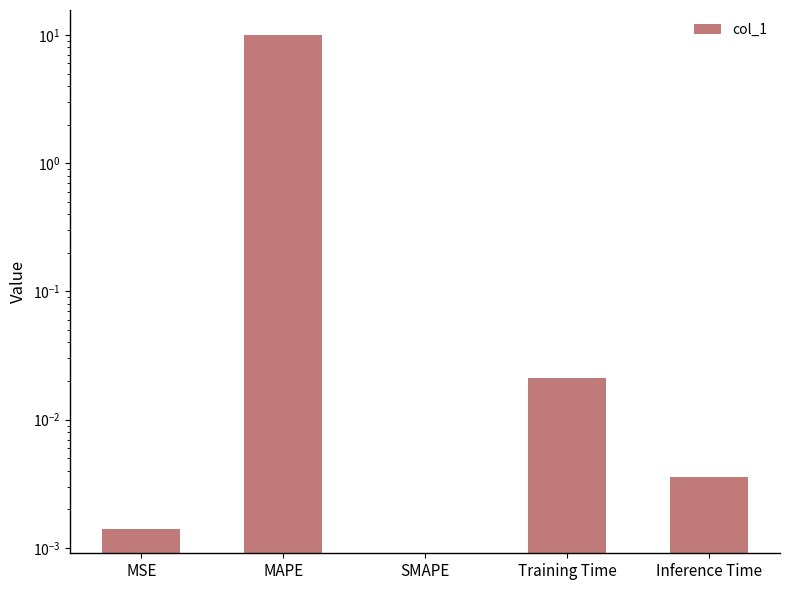

At which category does the chart reach its minimum across all series?

SMAPE